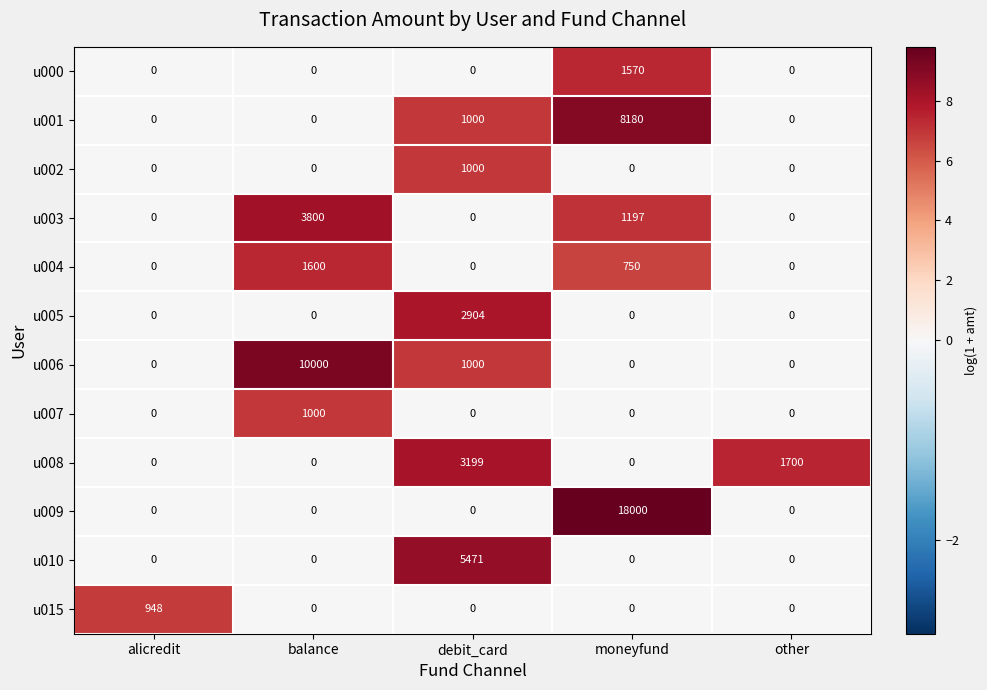

Which series has the largest total across all categories?

u009